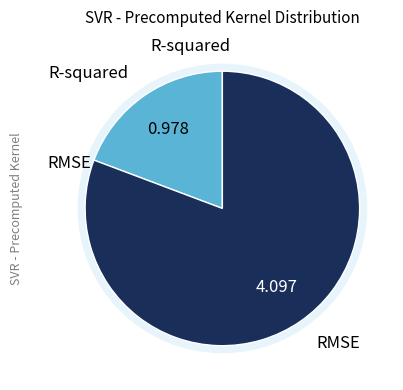

True or false: RMSE accounts for 81% of the total.

True